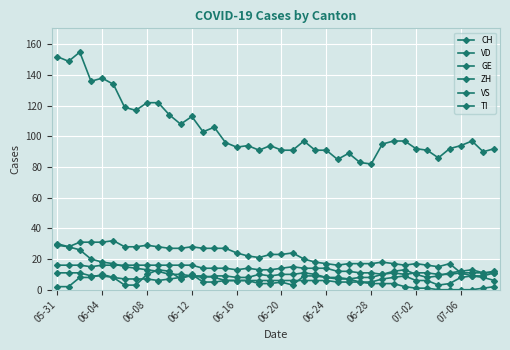

What is the highest value of the TI series?

30